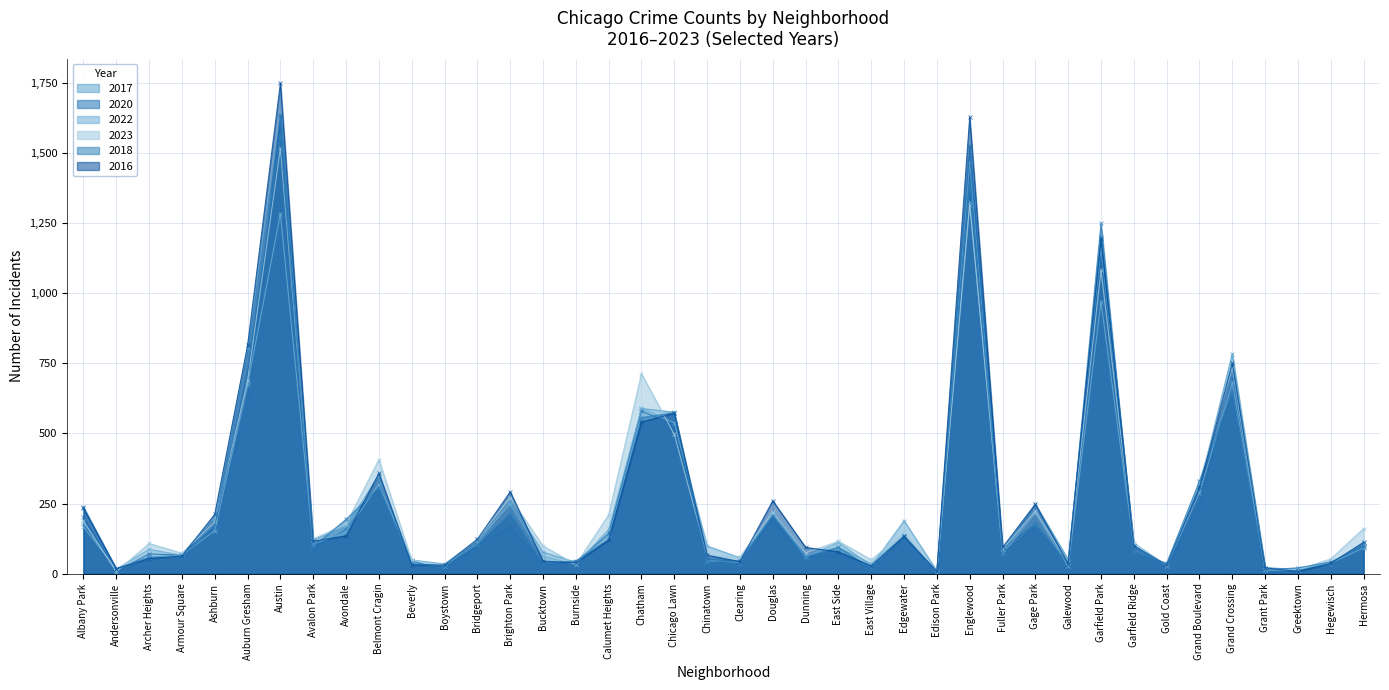

Count the number of data series in this chart.

6